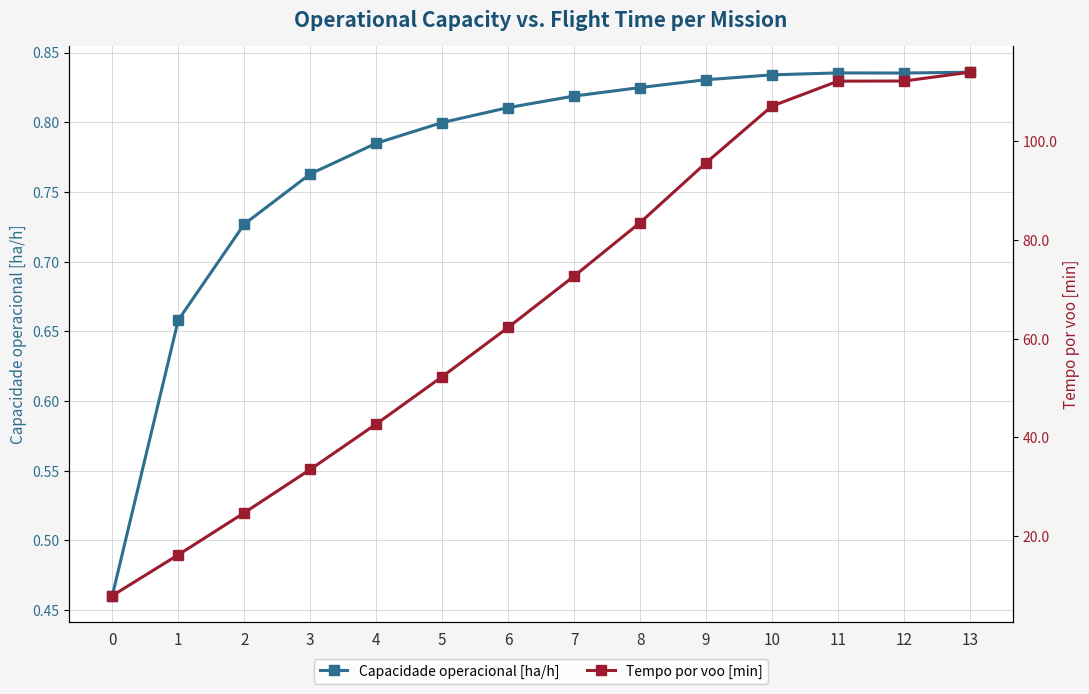

Reading left to right, transcribe all the data shown in this chart.

Capacidade operacional [ha/h]: 0=0.5	1=0.7	2=0.7	3=0.8	4=0.8	5=0.8	6=0.8	7=0.8	8=0.8	9=0.8	10=0.8	11=0.8	12=0.8	13=0.8
Tempo por voo [min]: 0=7.9	1=16.2	2=24.7	3=33.5	4=42.7	5=52.3	6=62.3	7=72.7	8=83.5	9=95.7	10=107.2	11=112.2	12=112.3	13=114.0